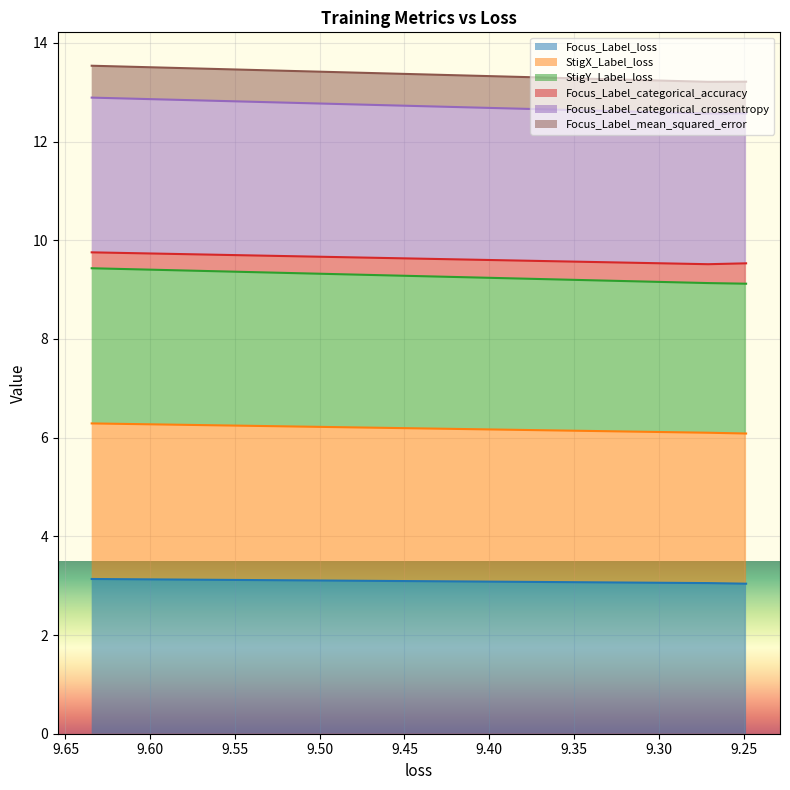

True or false: StigX_Label_loss has a value of 9.4 at 9.634521484375.

True